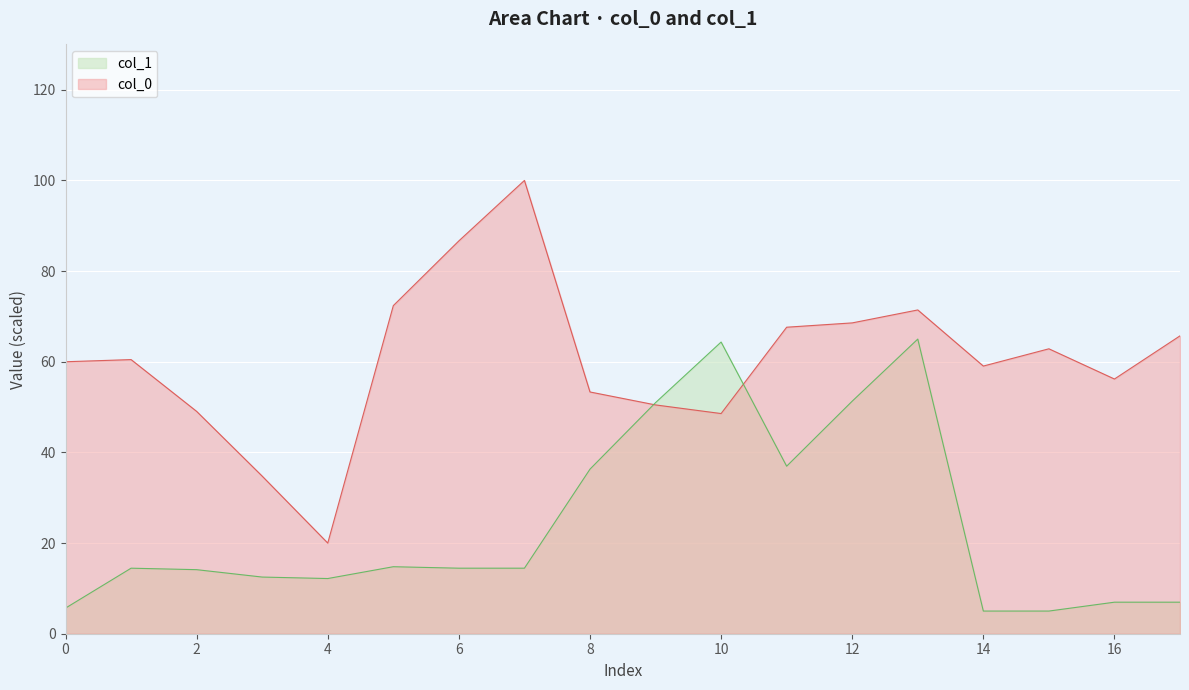

After their last crossing, which series has the higher values: col_1 or col_0?

col_0